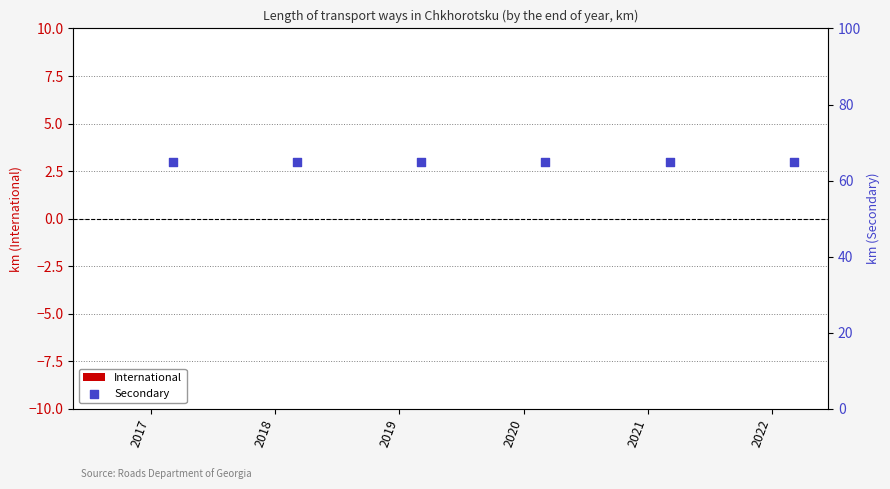

At how many categories does at least one series exceed 33?

6